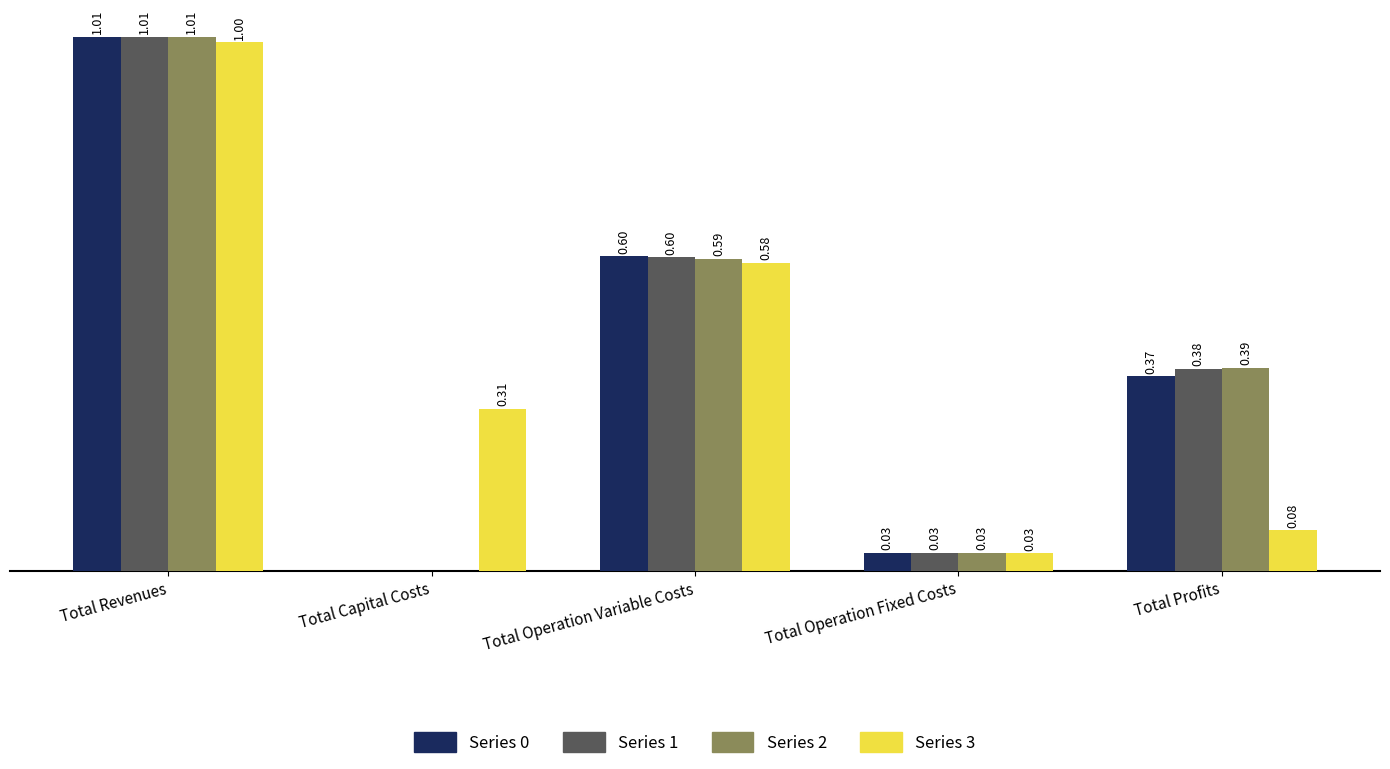

At which category is the sum across all series the highest?

Total Revenues